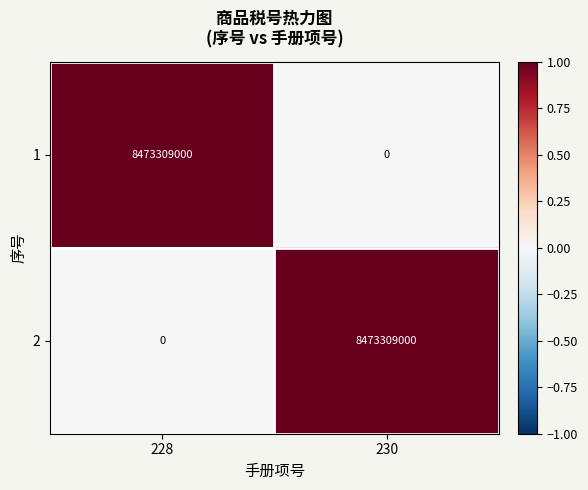

The 1 series shows 12681918703 at 228. True or false?

False